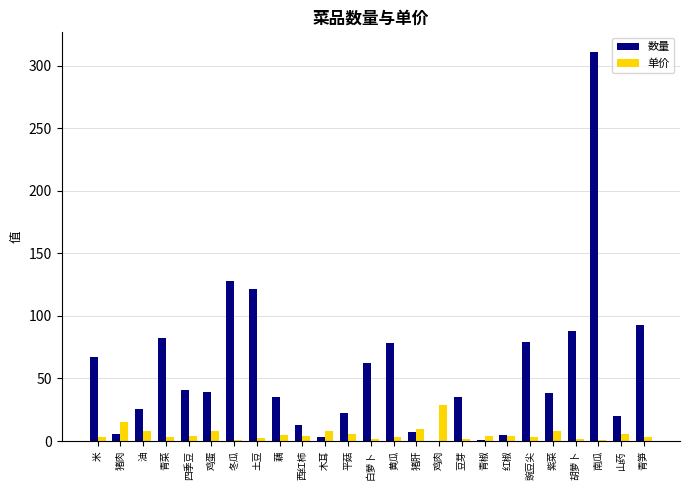

At which category does the chart reach its peak across all series?

南瓜